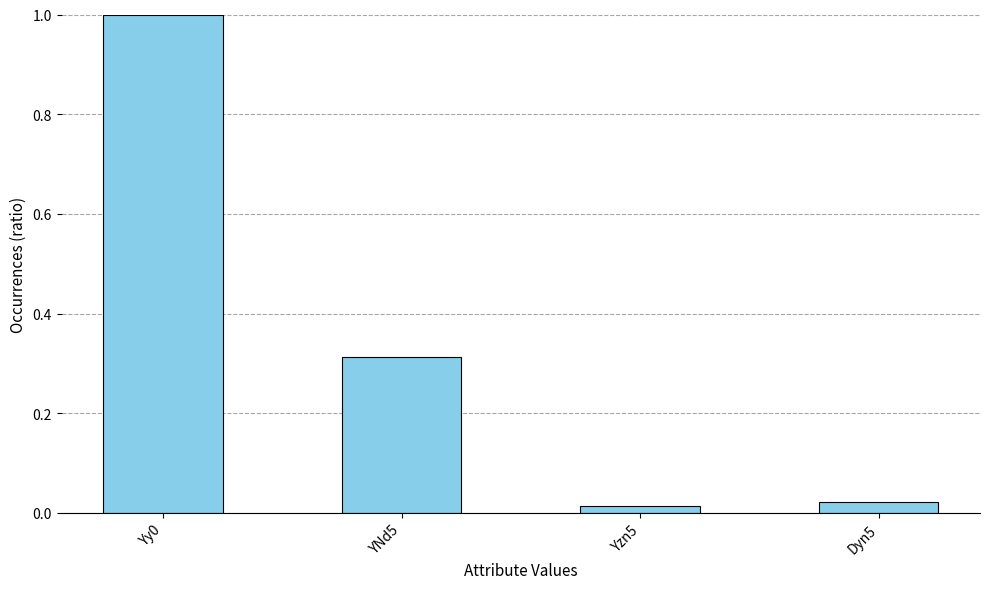

Does the chart contain any negative values?

No